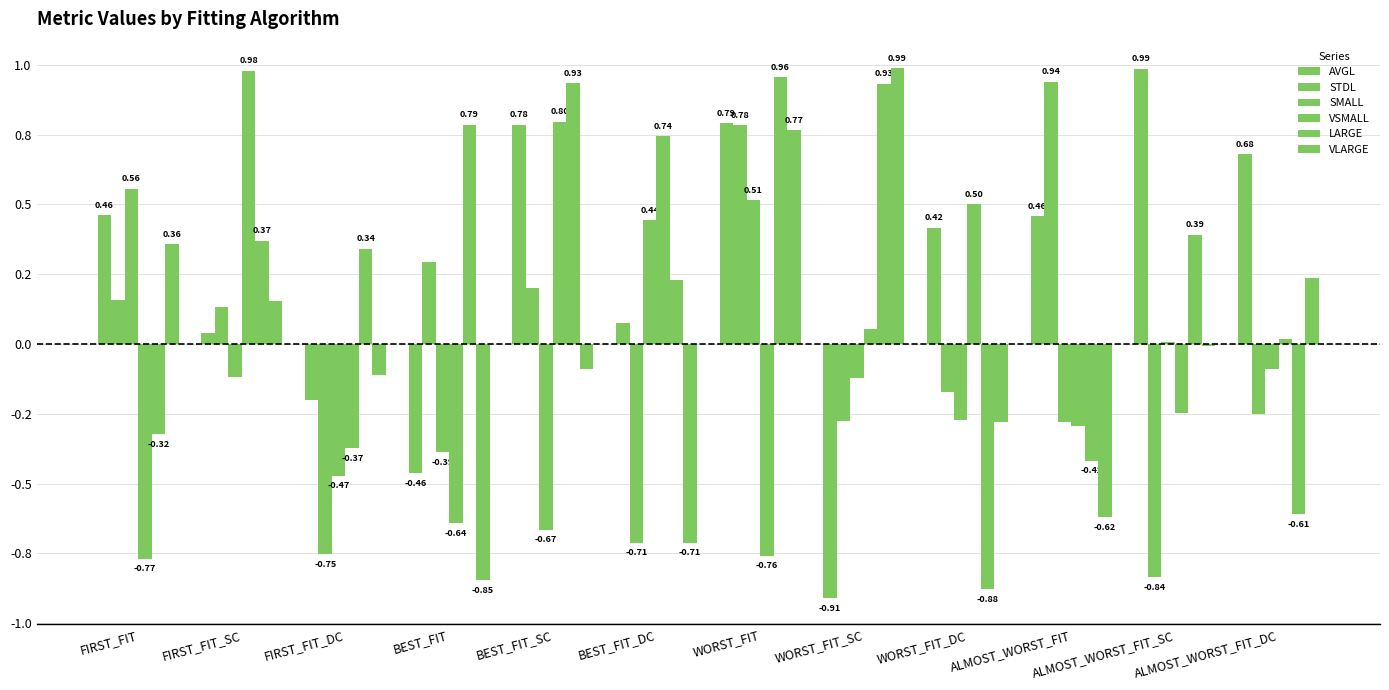

What position from the left is WORST_FIT?

7